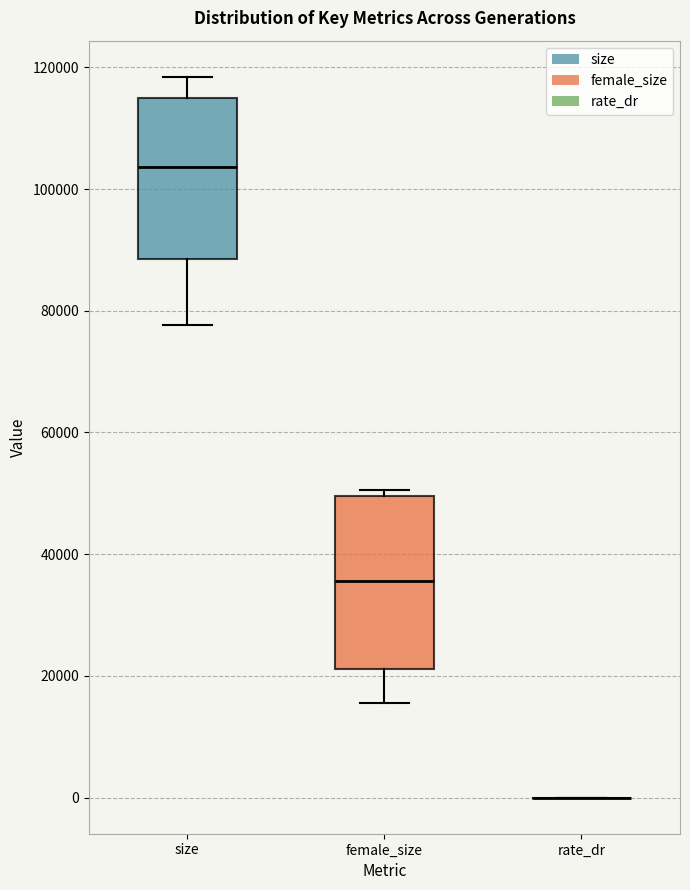

Reading left to right, read every box against the y-axis: the position of its median line, the range the box covers, and the ends of its whiskers. The values are not printed on the chart, so give them approximately, as read against the axis.

size: median 104000, box 88000 to 114000, whiskers 78000 to 118000
female_size: median 36000, box 22000 to 50000, whiskers 16000 to 50000 (just above the box's upper edge)
rate_dr: box collapsed to a line at 0, whiskers 0 to 0